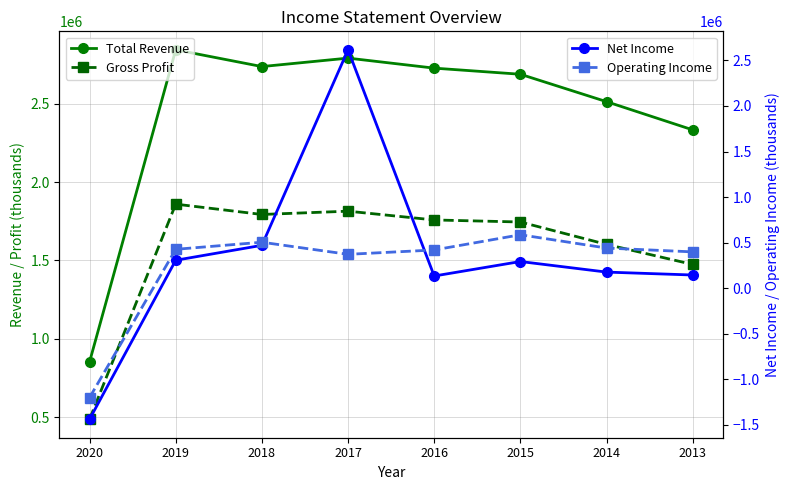

List the series in order of their peak value, lowest first.

Operating Income, Gross Profit, Net Income, Total Revenue